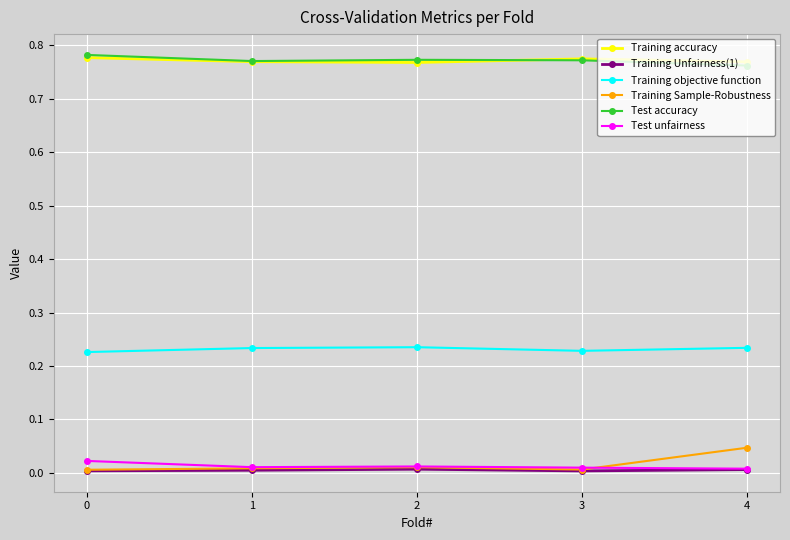

True or false: Training Unfairness(1) and Training objective function intersect in this chart.

False